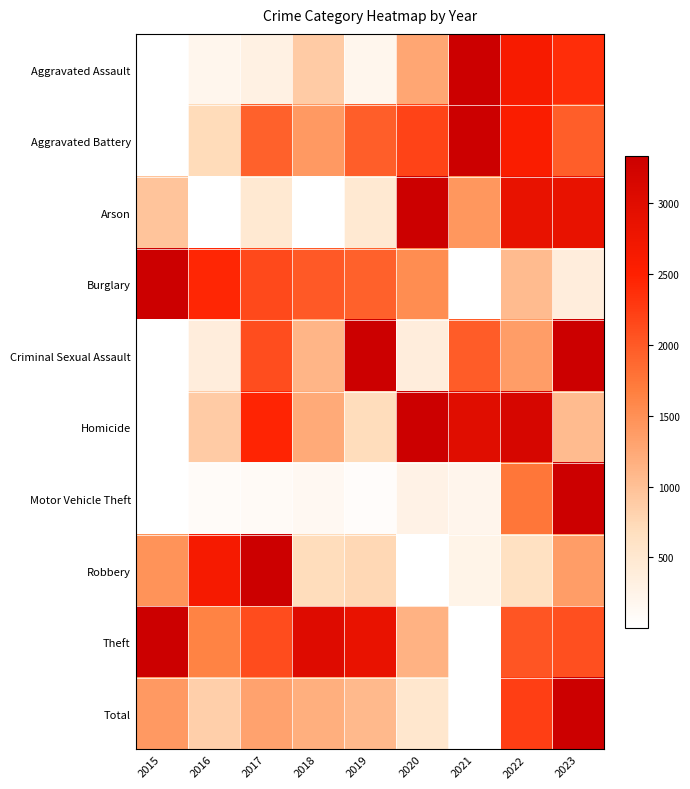

Reading left to right, what are all the values shown in this chart?

Aggravated Assault: 2015=0.0	2016=0.1	2017=0.1	2018=0.3	2019=0.1	2020=0.4	2021=1.0	2022=0.8	2023=0.7
Aggravated Battery: 2015=0.0	2016=0.2	2017=0.6	2018=0.4	2019=0.6	2020=0.7	2021=1.0	2022=0.8	2023=0.6
Arson: 2015=0.3	2016=0.0	2017=0.1	2018=0.0	2019=0.1	2020=1.0	2021=0.4	2022=0.9	2023=0.9
Burglary: 2015=1.0	2016=0.7	2017=0.6	2018=0.6	2019=0.6	2020=0.5	2021=0.0	2022=0.3	2023=0.1
Criminal Sexual Assault: 2015=0.0	2016=0.1	2017=0.6	2018=0.3	2019=1.0	2020=0.1	2021=0.6	2022=0.4	2023=1.0
Homicide: 2015=0.0	2016=0.3	2017=0.7	2018=0.4	2019=0.2	2020=1.0	2021=0.9	2022=0.9	2023=0.3
Motor Vehicle Theft: 2015=0.0	2016=0.0	2017=0.0	2018=0.0	2019=0.0	2020=0.1	2021=0.1	2022=0.5	2023=1.0
Robbery: 2015=0.4	2016=0.8	2017=1.0	2018=0.2	2019=0.2	2020=0.0	2021=0.1	2022=0.2	2023=0.4
Theft: 2015=1.0	2016=0.5	2017=0.6	2018=0.9	2019=0.9	2020=0.3	2021=0.0	2022=0.6	2023=0.6
Total: 2015=0.4	2016=0.3	2017=0.4	2018=0.4	2019=0.3	2020=0.2	2021=0.0	2022=0.7	2023=1.0